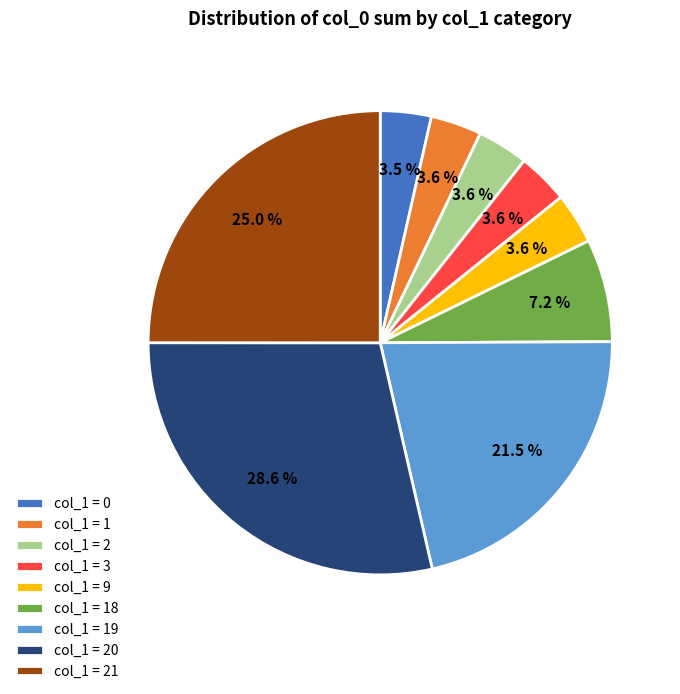

Do col_1 = 21 and col_1 = 0 together represent more than half of the pie?

No